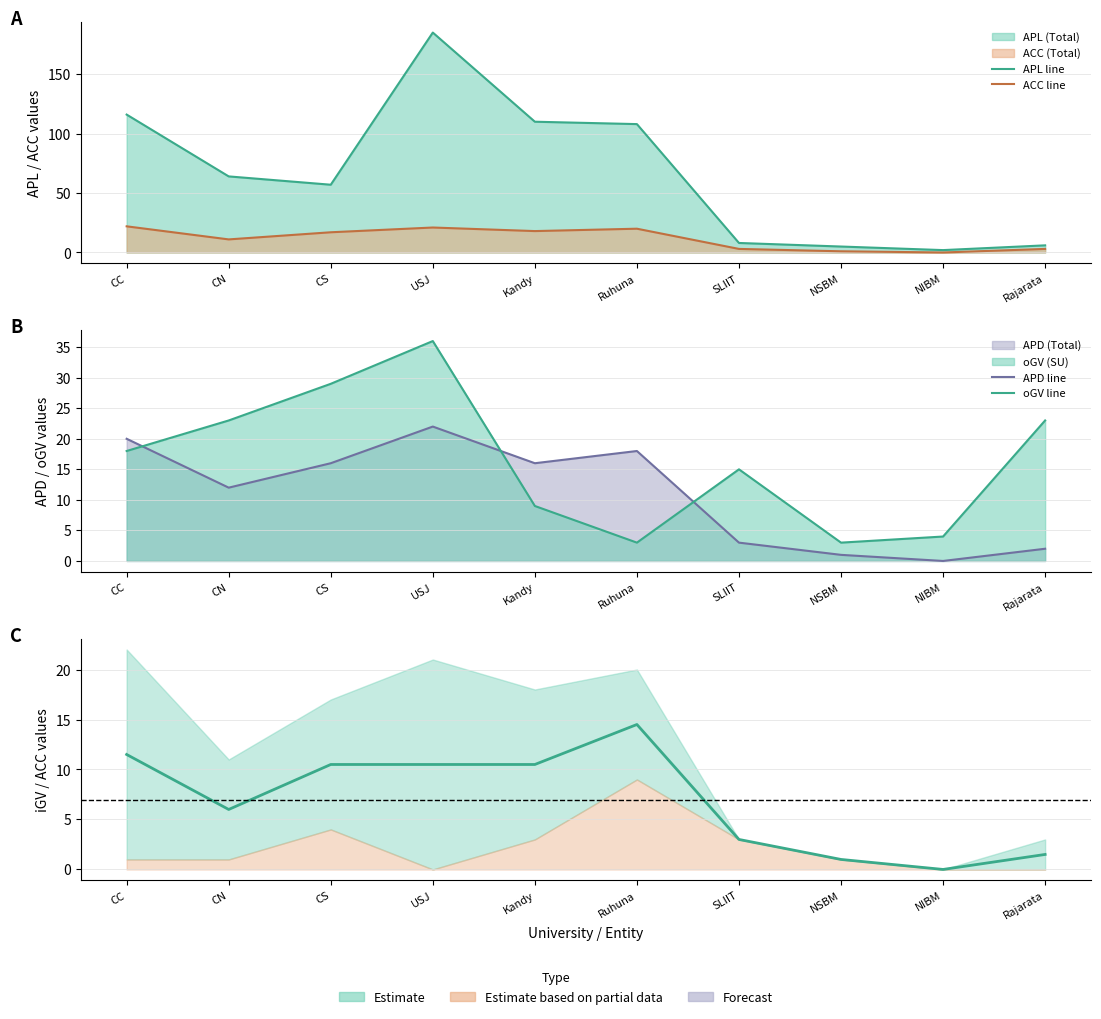

The APD (Total) series shows 16 at CS. True or false?

True